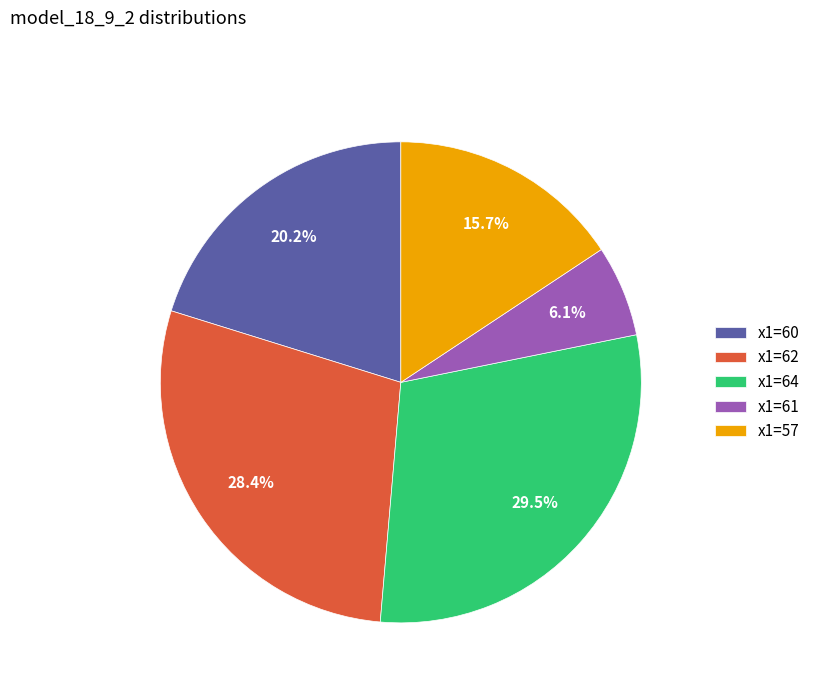

Is the sum of x1=61 and x1=62 greater than half?

No